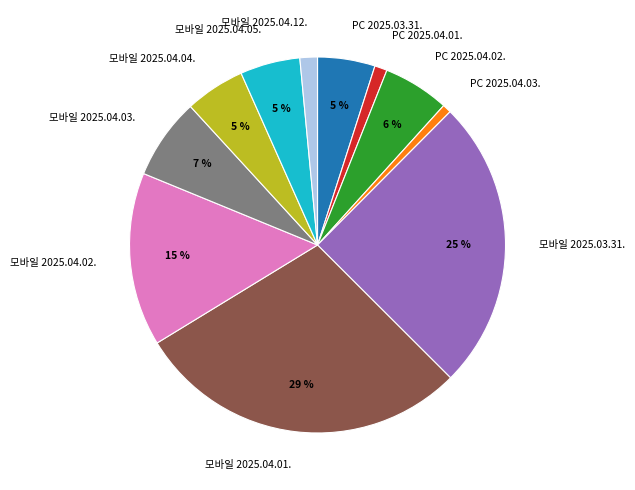

True or false: PC 2025.03.31. accounts for 5% of the total.

True